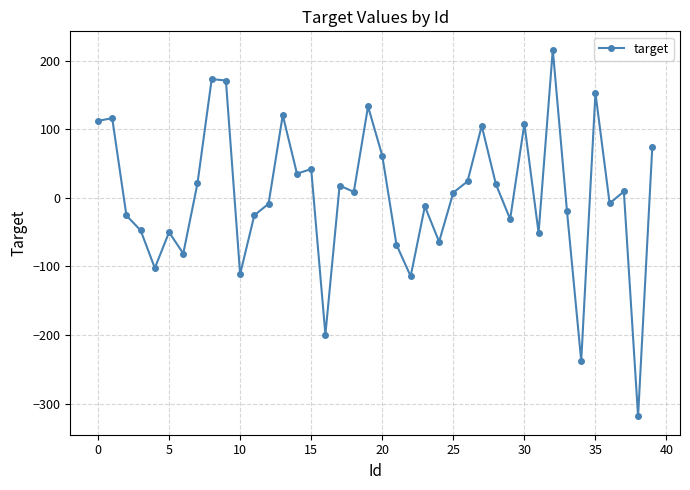

What is the value of the 2nd point from the left?

115.9